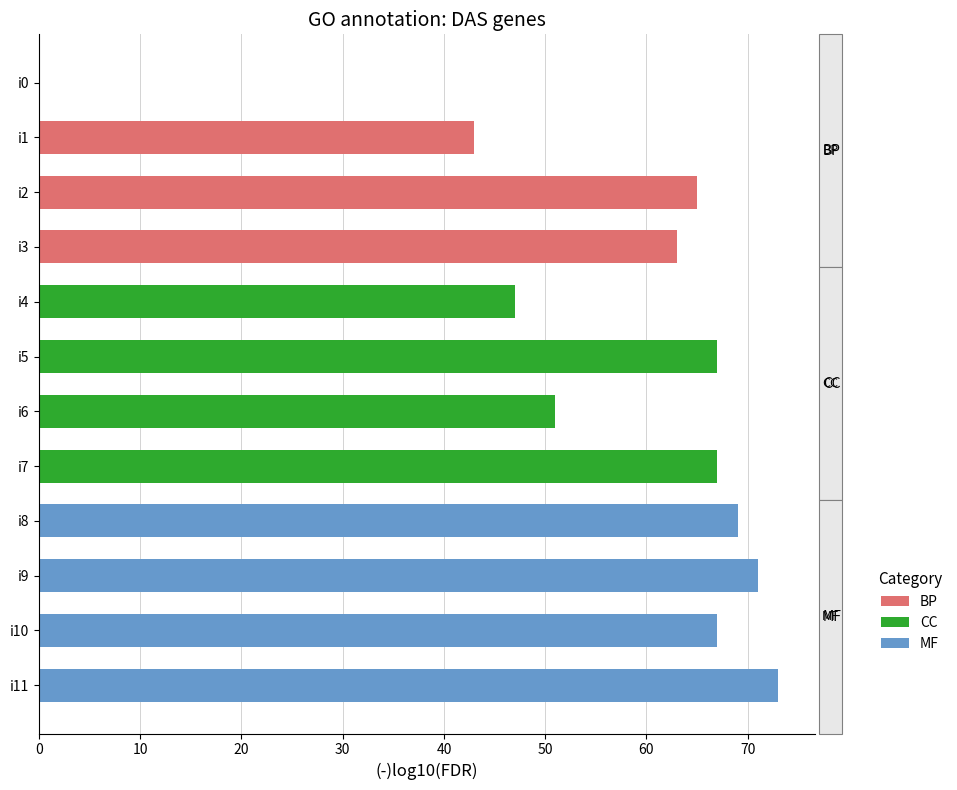

Reading bottom to top, what are all the values shown in this chart?

i11=73	i10=67	i9=71	i8=69	i7=67	i6=51	i5=67	i4=47	i3=63	i2=65	i1=43	i0=0